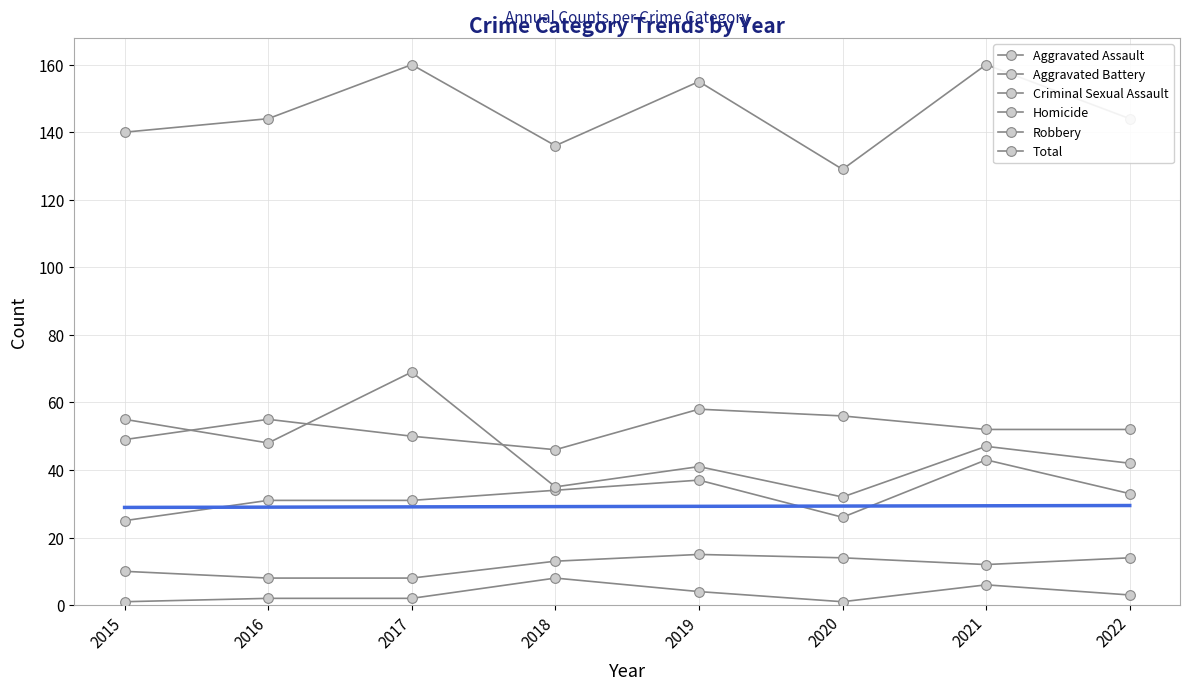

The Homicide series shows 3 at 2022. True or false?

True